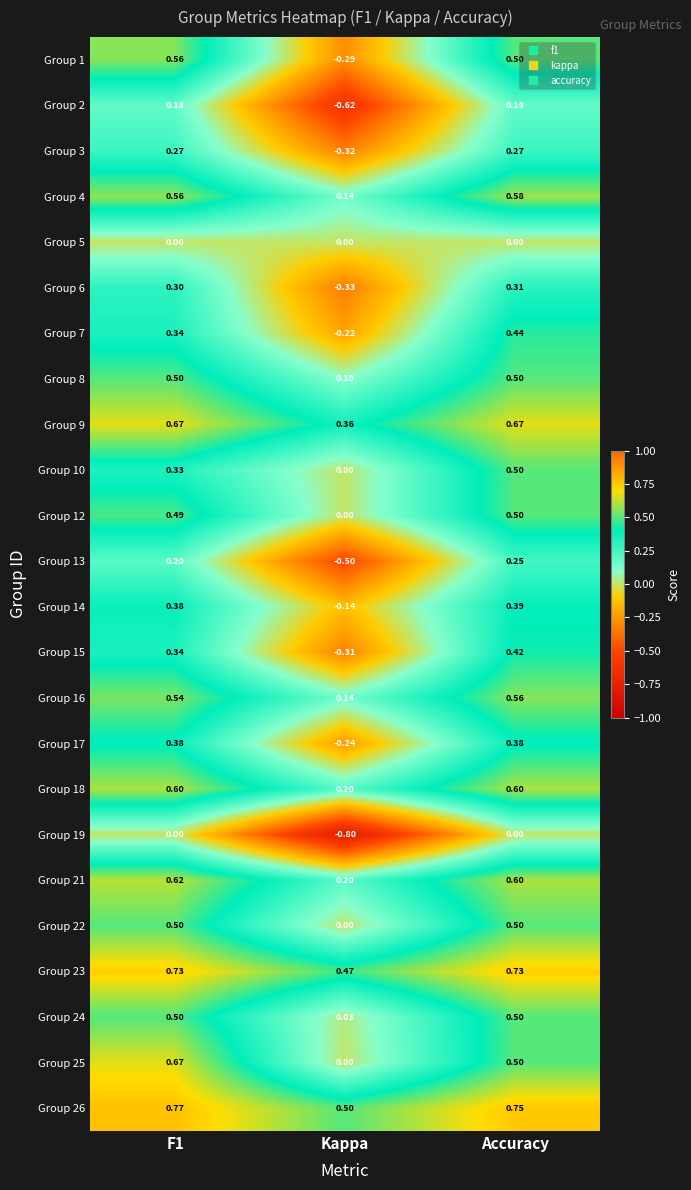

At which category is the sum across all series the highest?

Accuracy